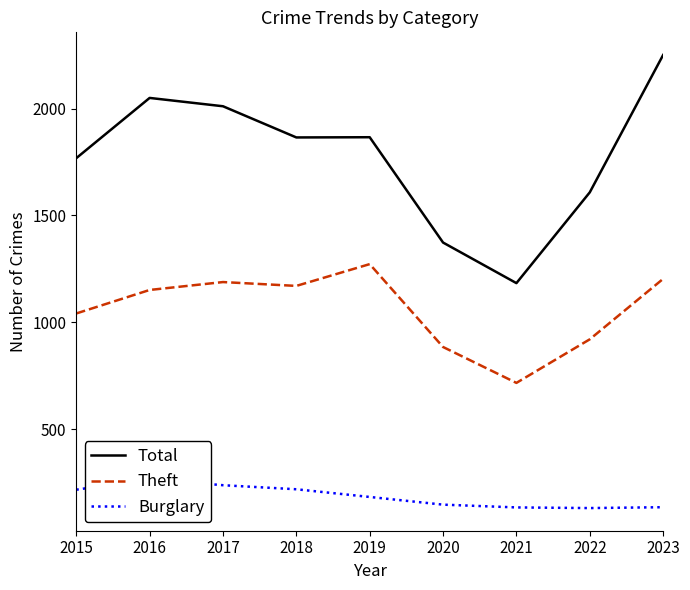

Where does the Burglary series first go above 182?

2015